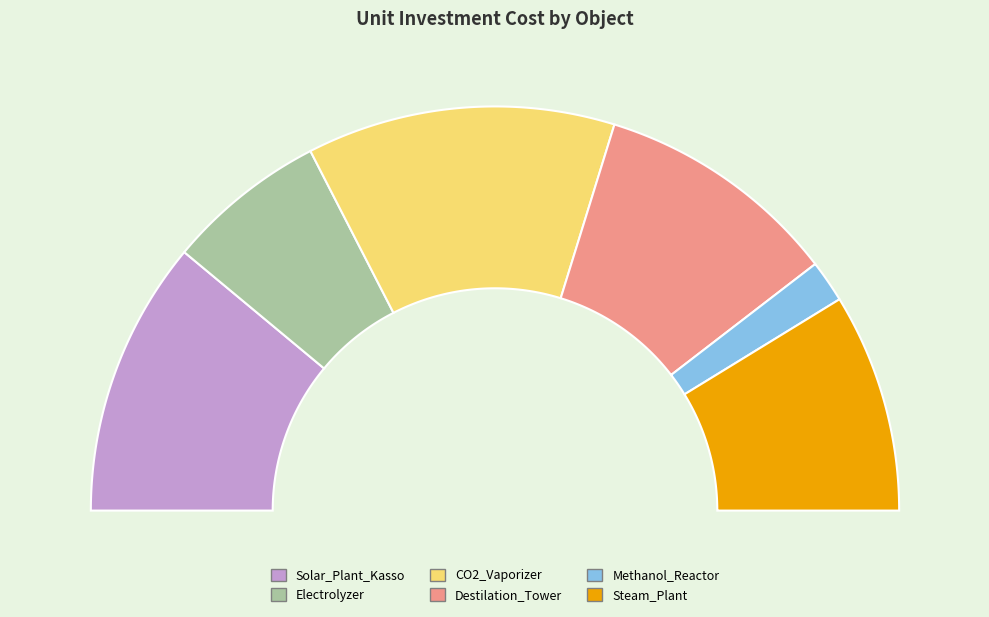

Do Solar_Plant_Kasso and Steam_Plant together represent more than half of the pie?

No